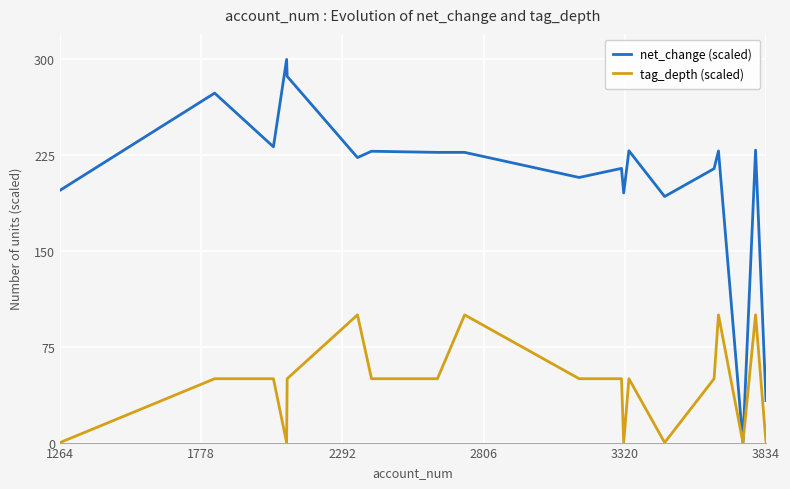

Which series has the largest range (max minus min)?

net_change (scaled)